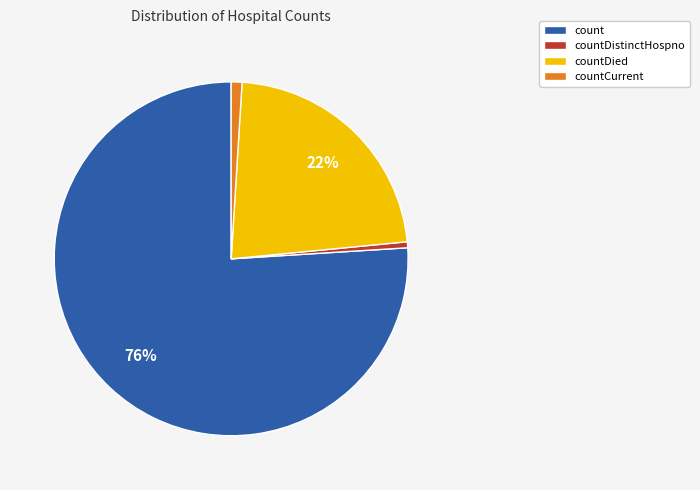

Which has a higher value, countDistinctHospno or countDied?

countDied